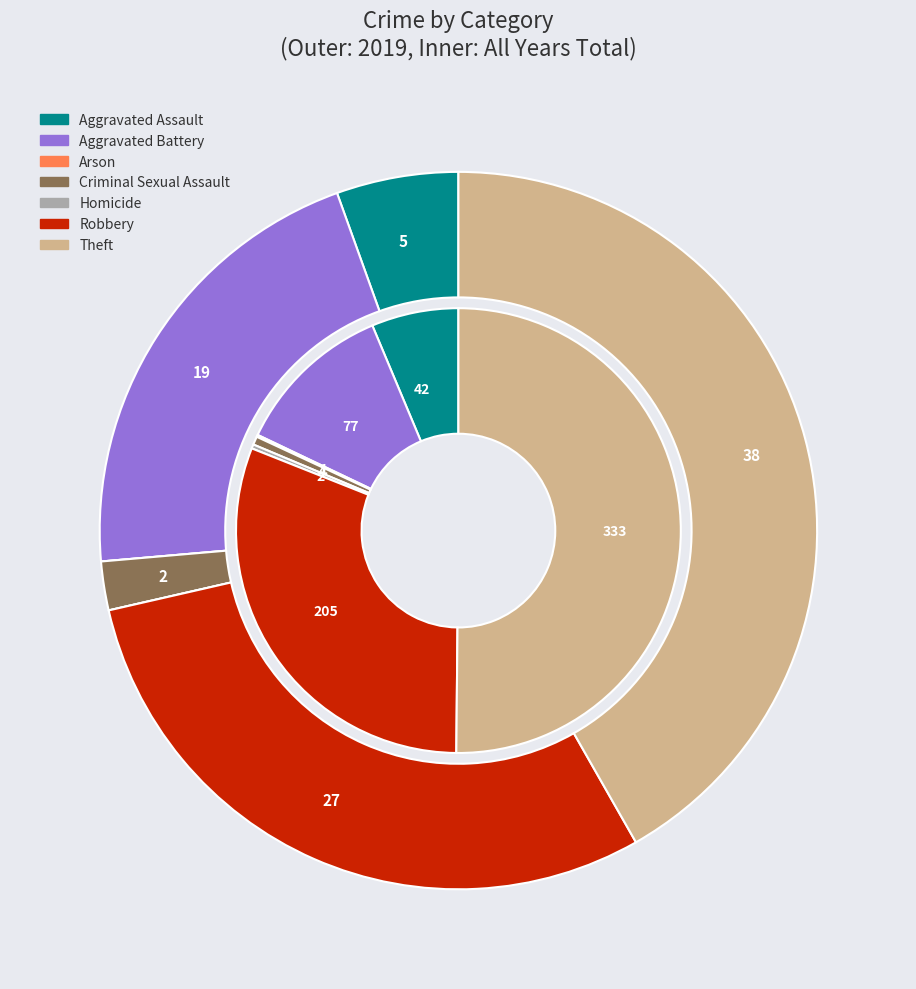

To the nearest percent, what portion does 3 represent?

1%